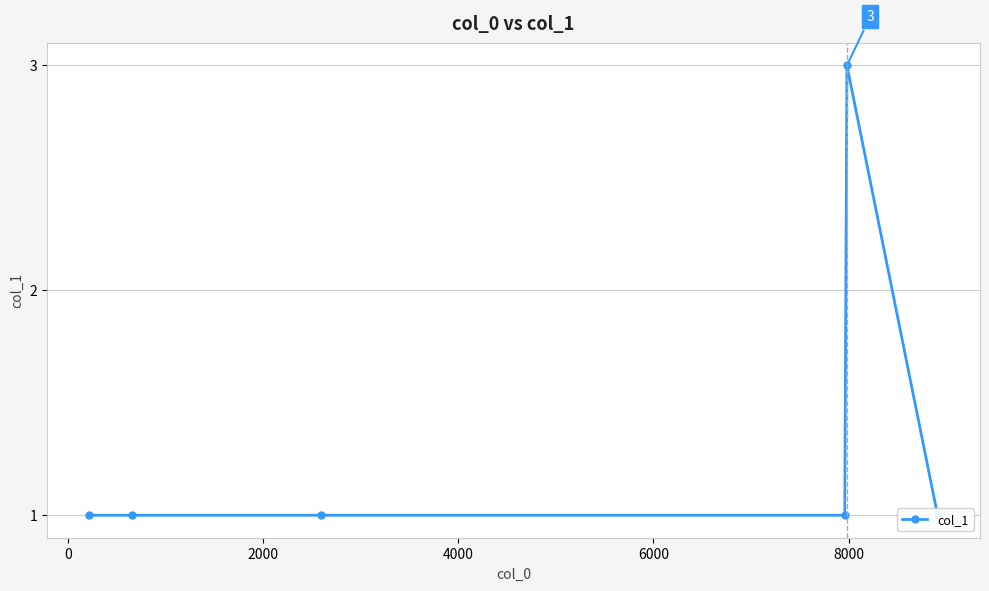

What is the value of the 4th point from the left?

1